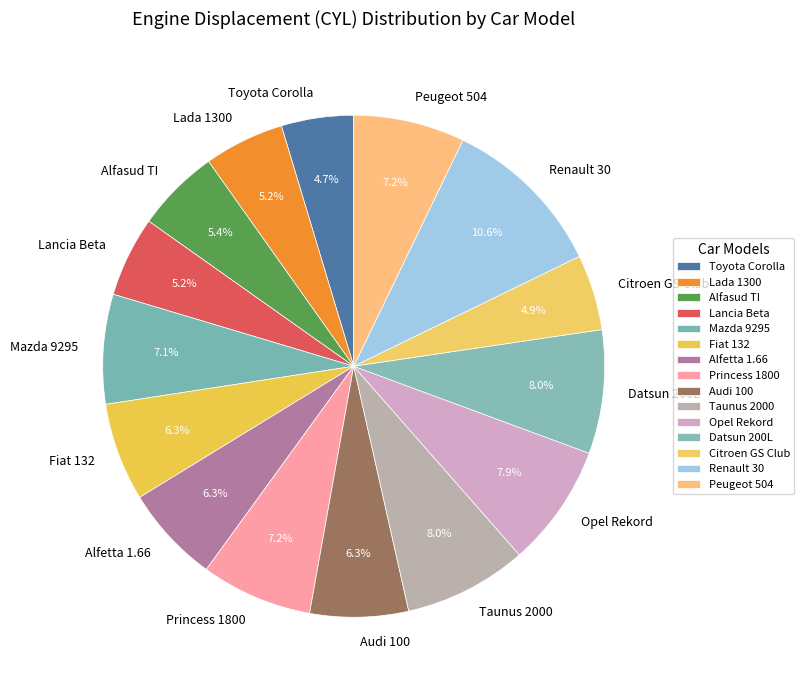

Combined, do Renault 30 and Fiat 132 account for over 50%?

No